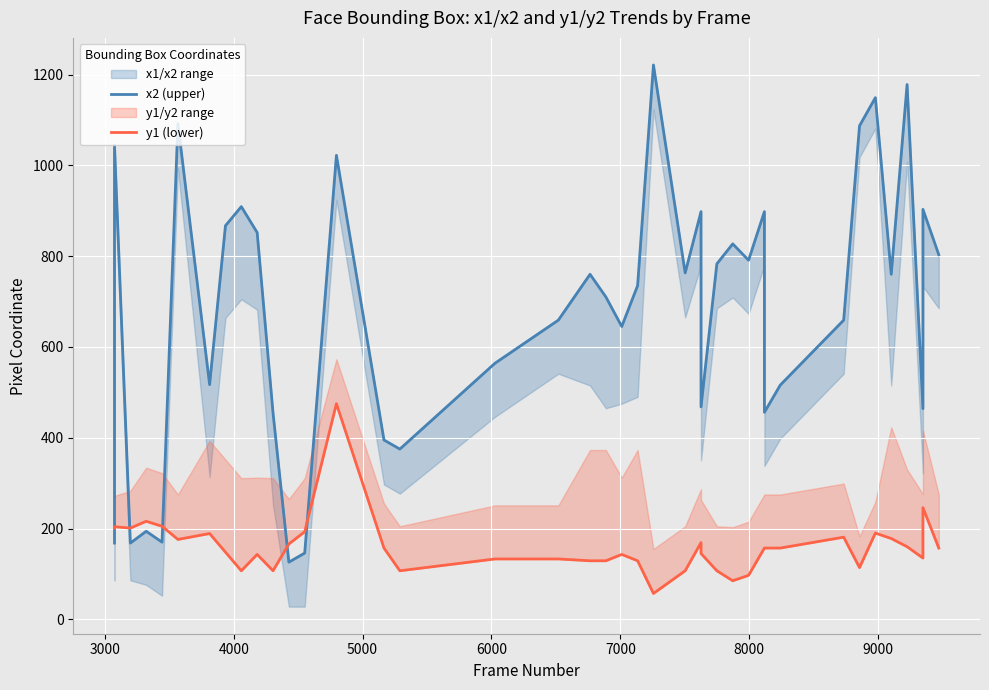

How many values in the y1 (lower) series exceed 157?

16